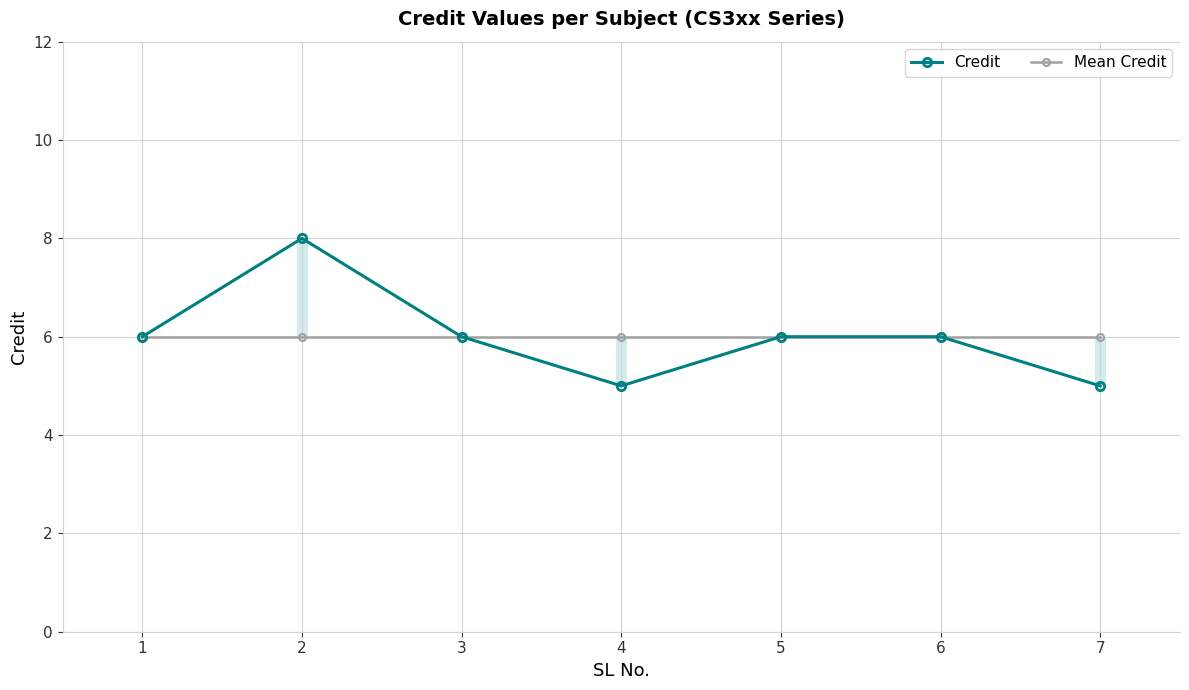

How many lines are shown in the chart?

2